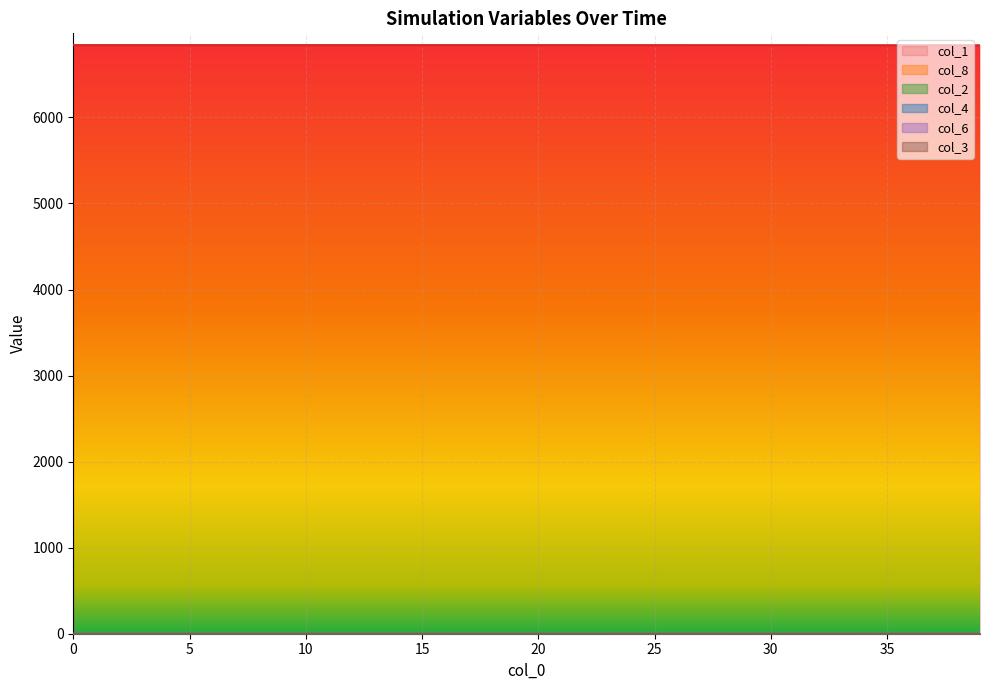

What is the difference between the maximum and minimum values in the col_6 series?

0.1